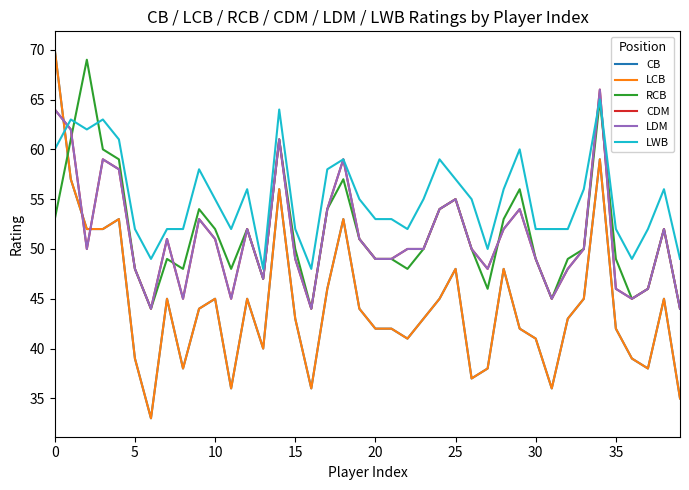

Does the chart have visible grid lines?

No